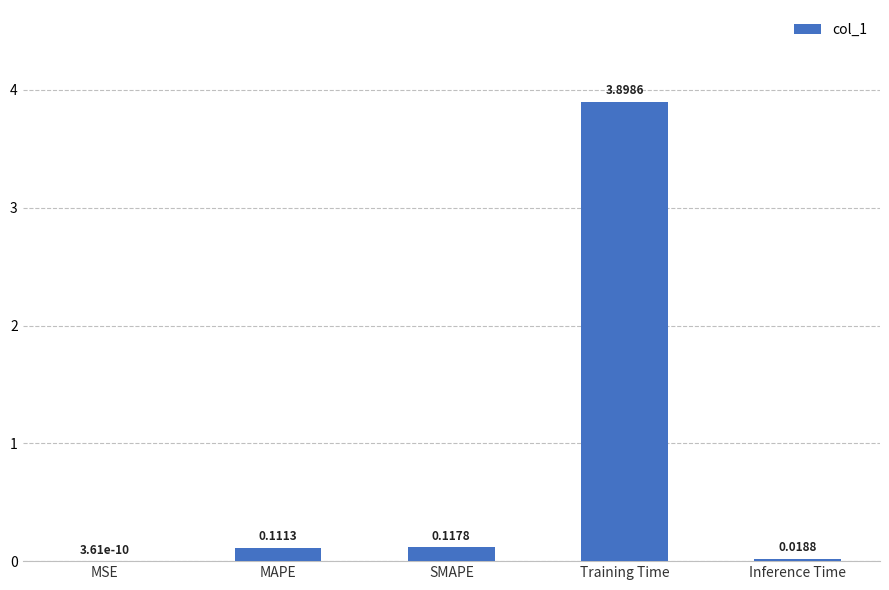

What is the difference between the values at Training Time and MAPE?

3.8